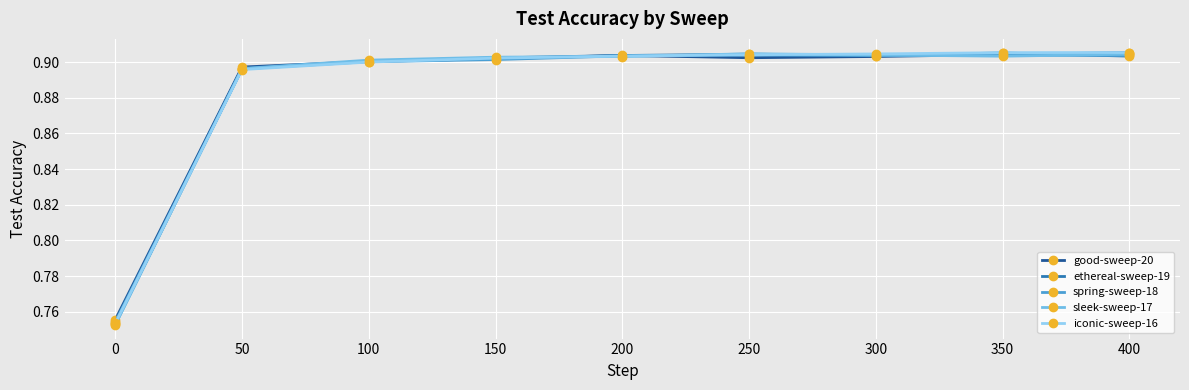

Count the number of data series in this chart.

5